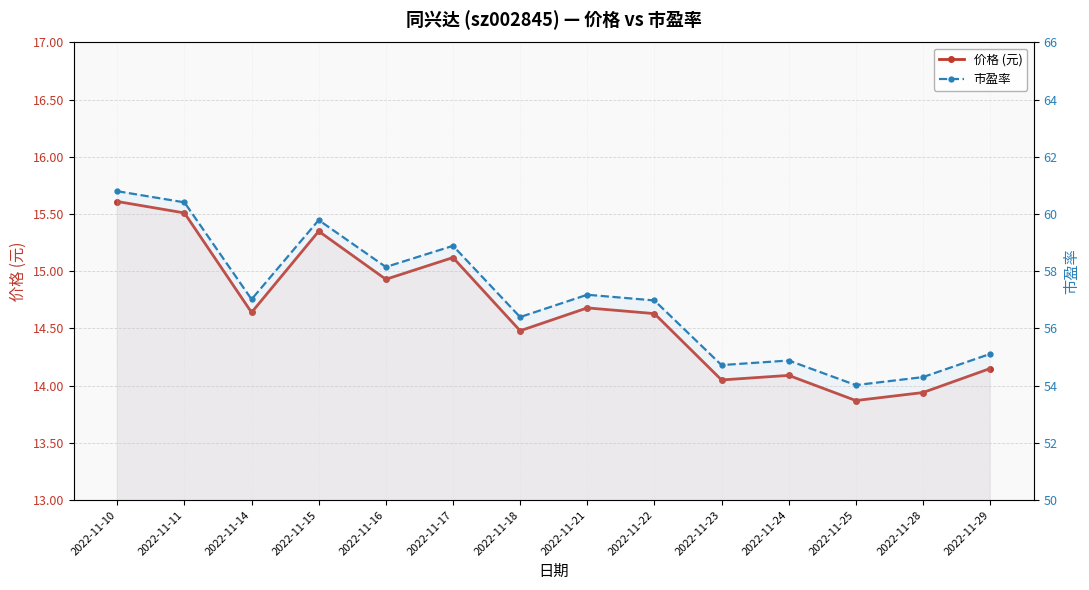

Which series changed the most between 2022-11-18 and 2022-11-21?

市盈率